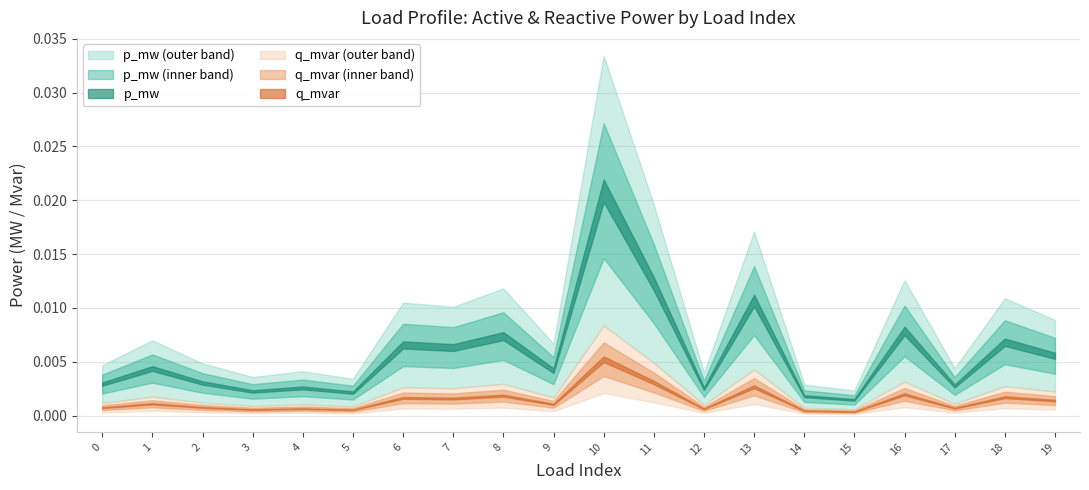

At which category does p_mw reach its first local valley?

3